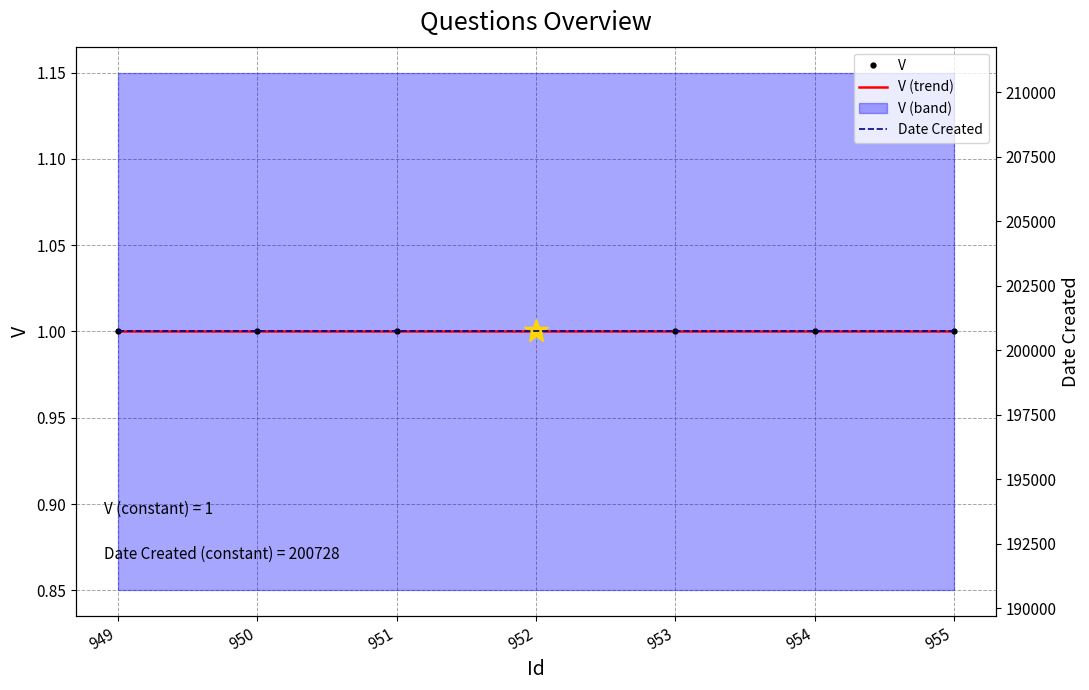

Which has a higher value, 950 or 953?

950